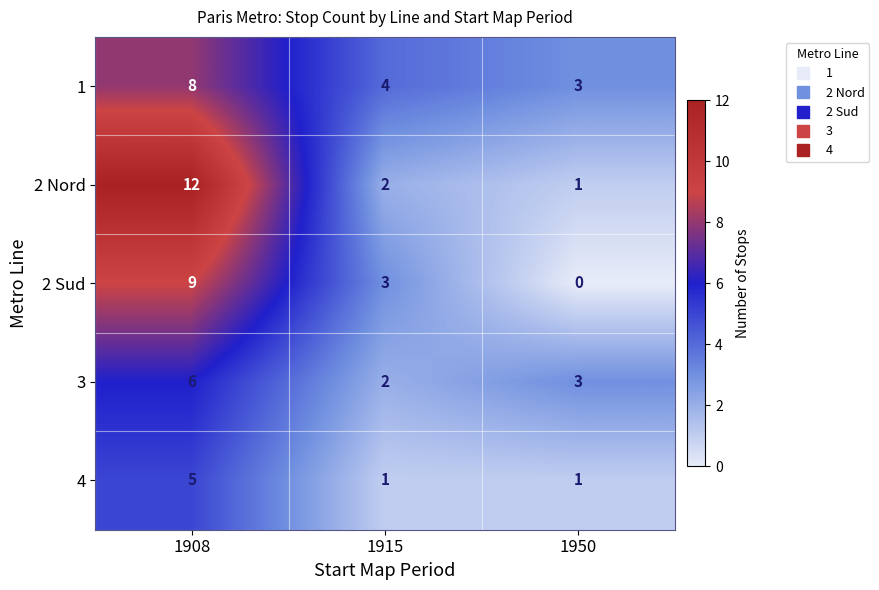

List the series in order of their peak value, lowest first.

4, 3, 1, 2 Sud, 2 Nord